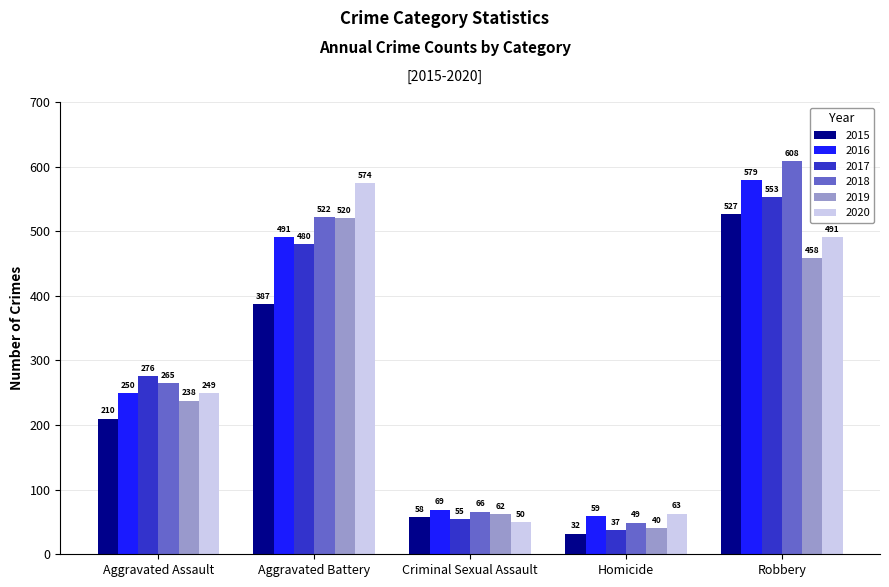

What is the total value across all series at Aggravated Assault?

1488